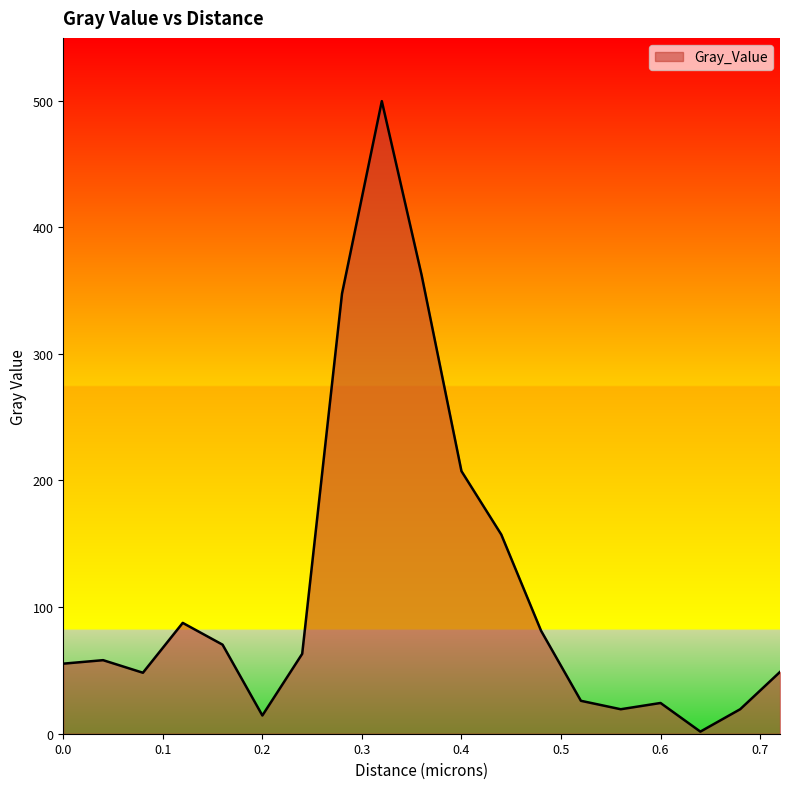

What is the maximum value shown in the chart?

499.5